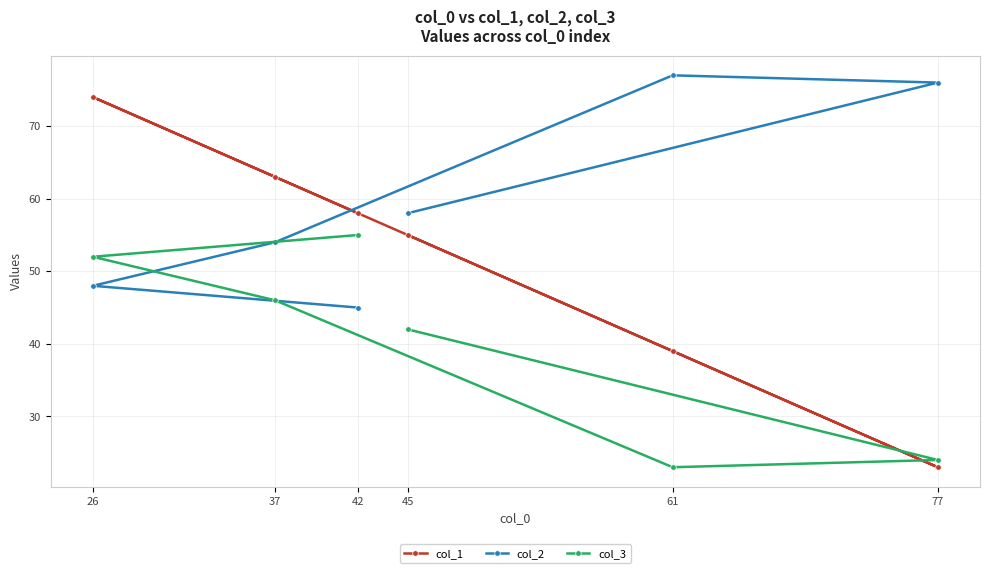

What is the maximum value shown in the chart?

77